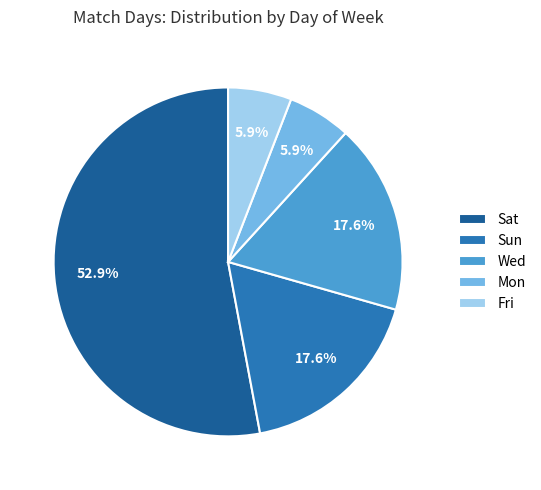

How many slices are in this pie chart?

5